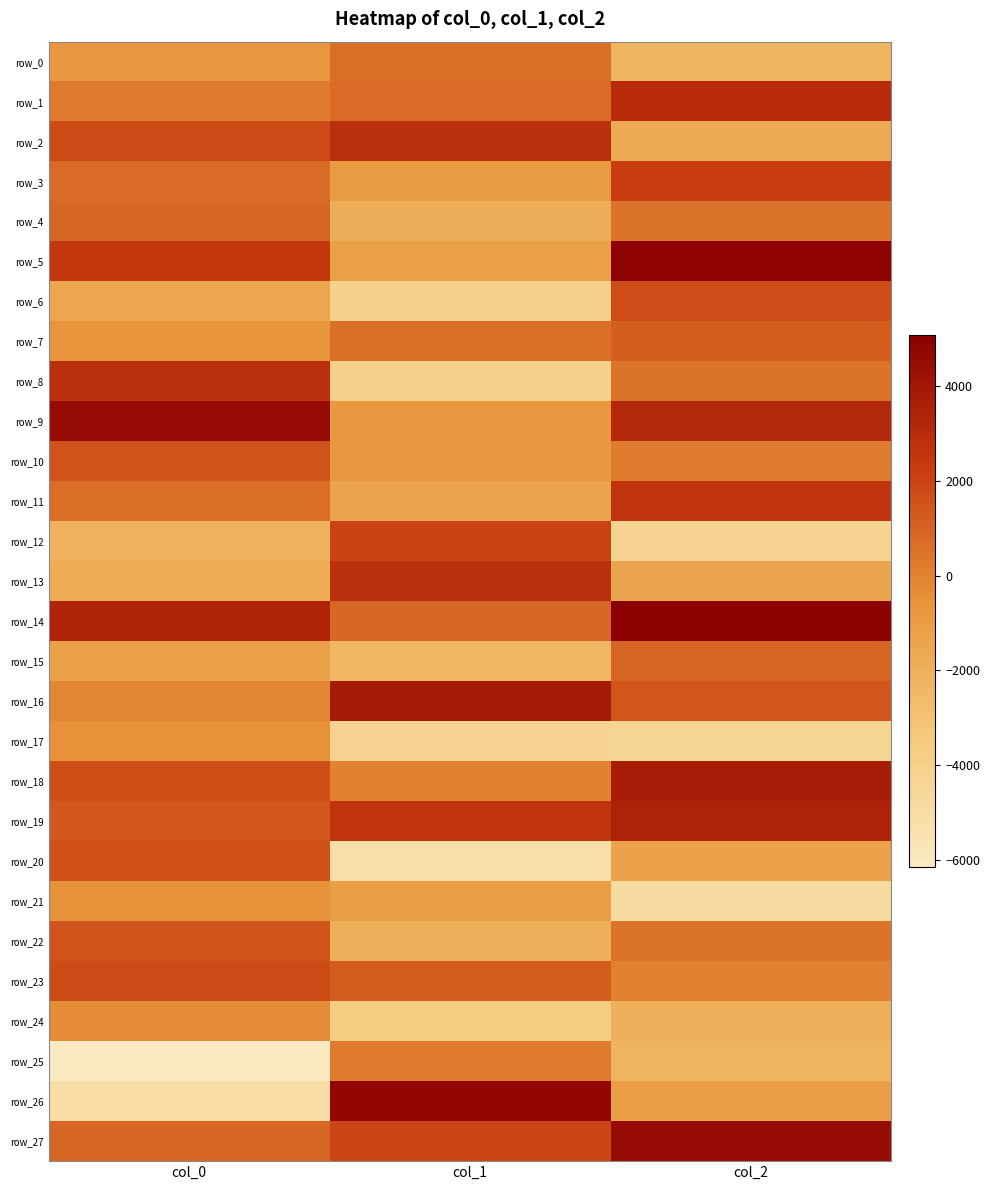

The row_13 series shows -2648.4 at col_2. True or false?

False